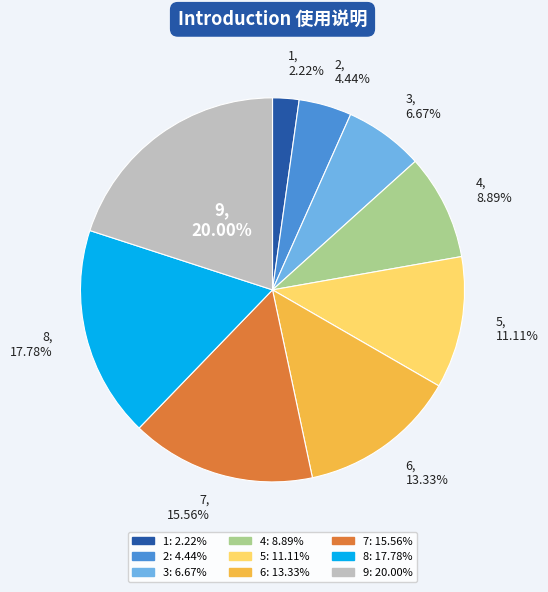

How many slices are in this pie chart?

9